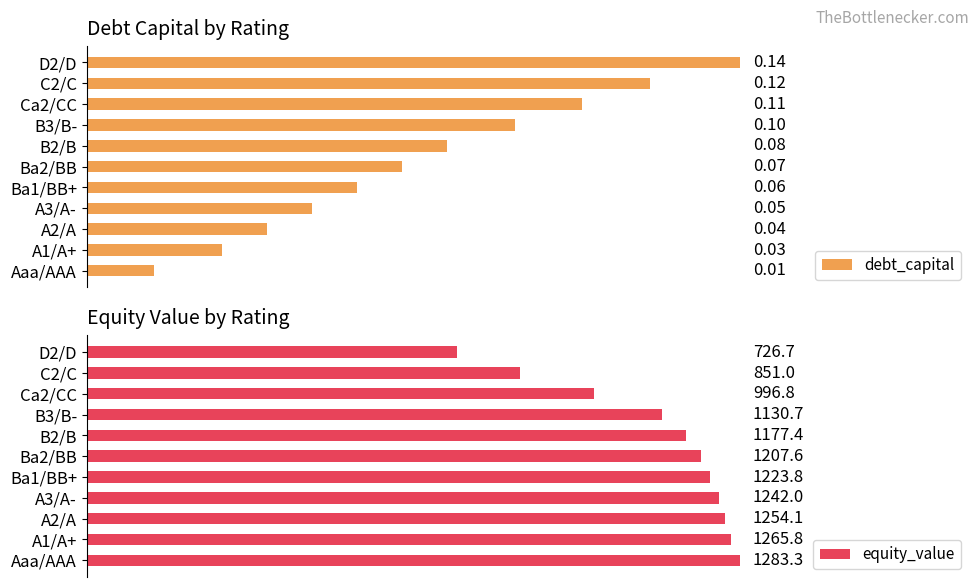

What is the approximate value of debt_capital at D2/D?

0.1